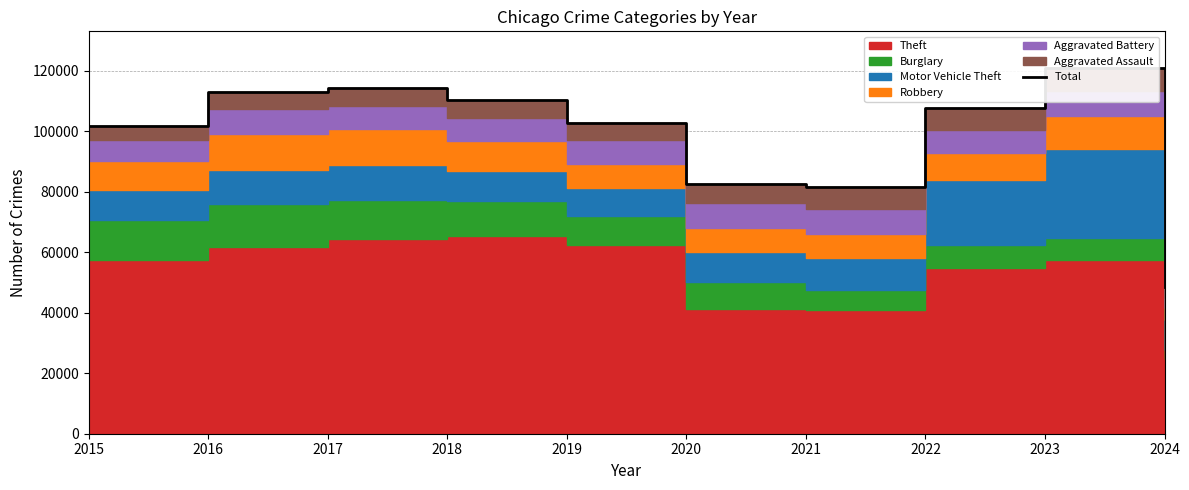

List the labels in order of value, smallest first.

2024, 2021, 2020, 2015, 2019, 2022, 2018, 2016, 2017, 2023